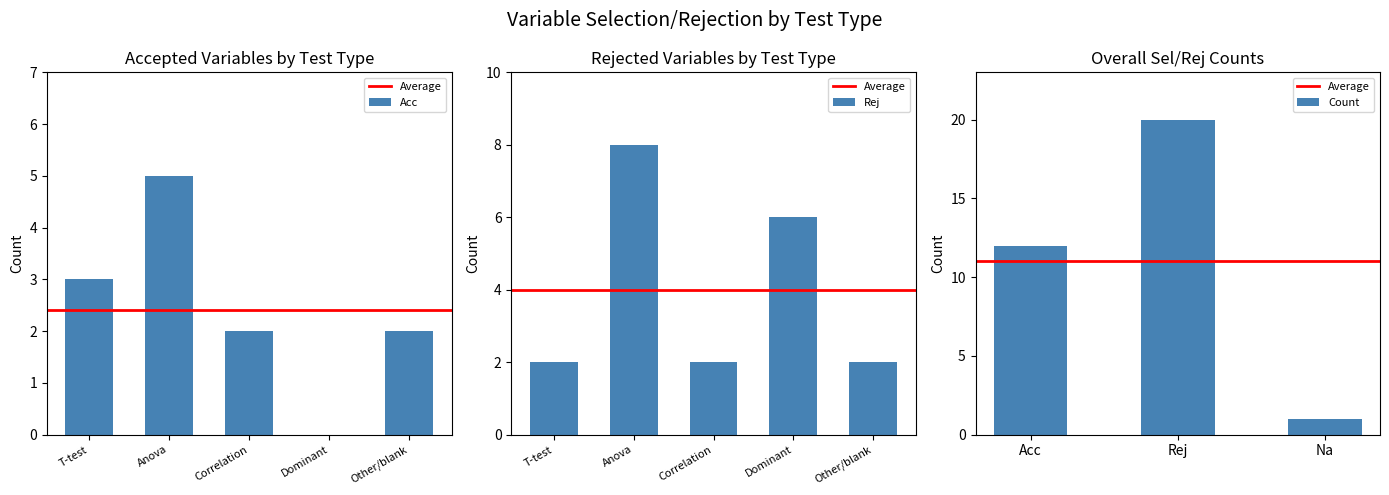

What is the label of the 3rd bar from the right?

Acc